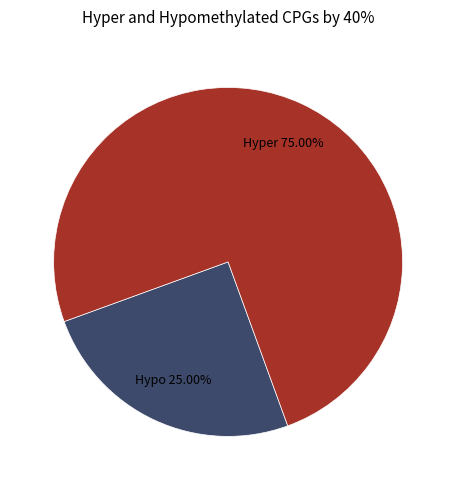

Does any single category account for the majority?

Yes